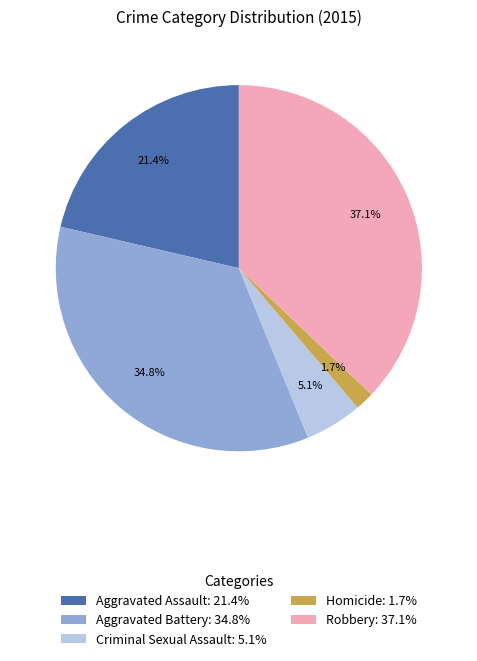

Combined, do Robbery: 37.1% and Aggravated Battery: 34.8% account for over 50%?

Yes